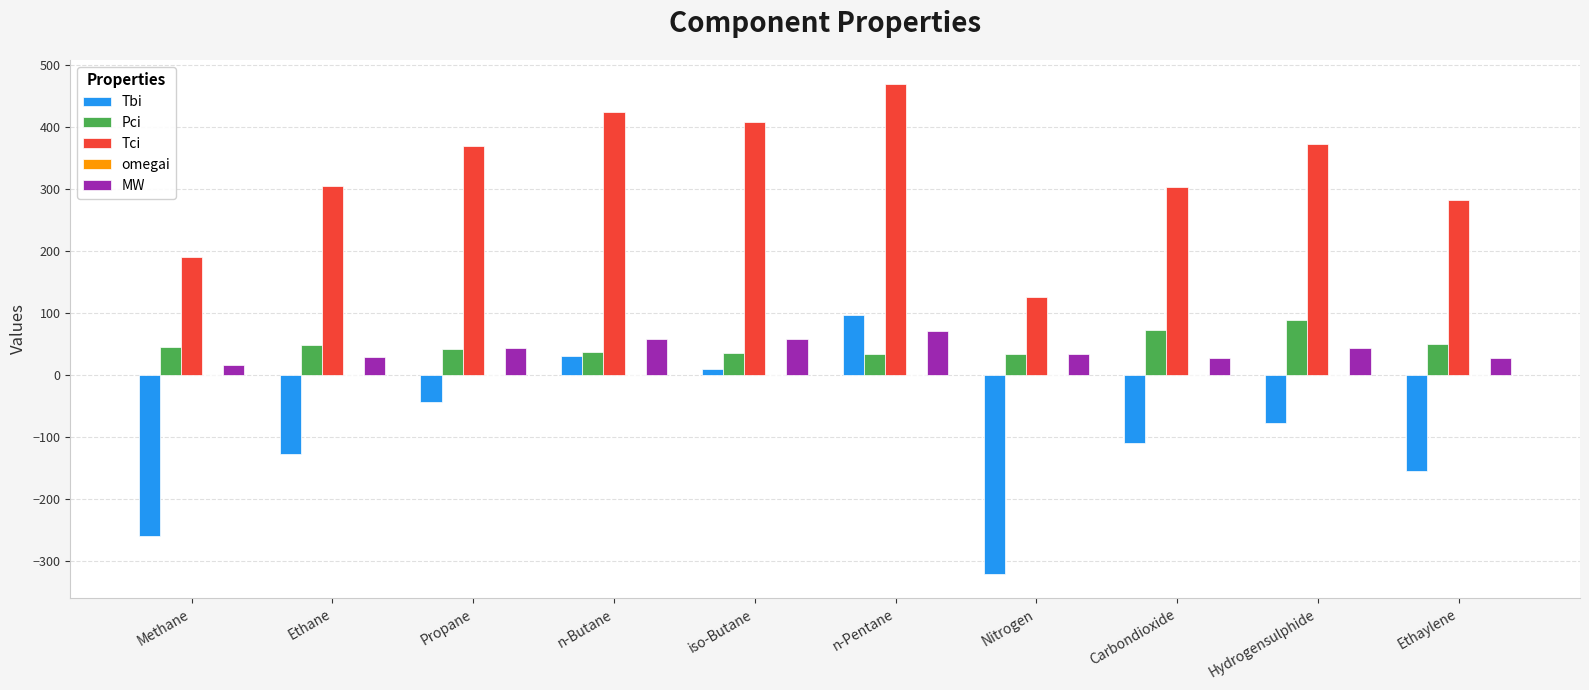

What is the sum of the Tbi values at iso-Butane and n-Pentane?

107.7